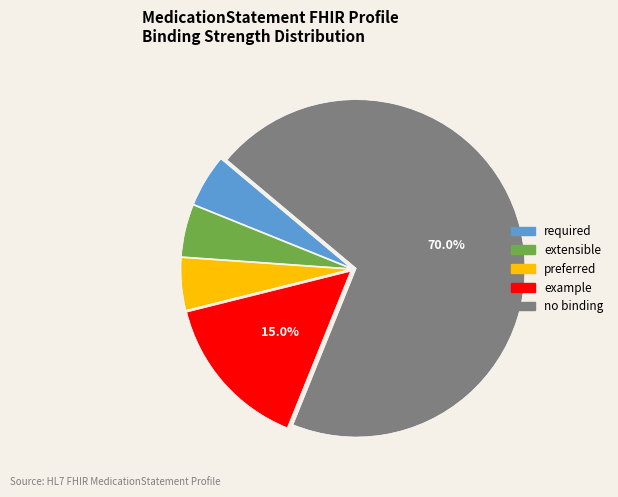

Is there a majority slice in this chart?

Yes